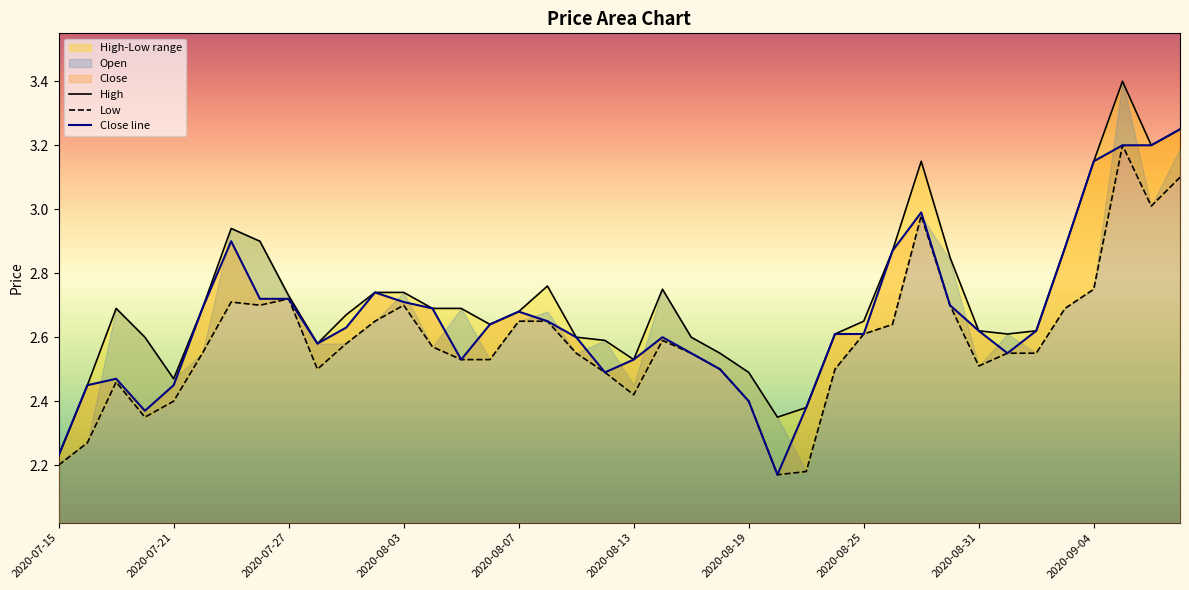

Rank the series by their average value, from highest to lowest.

High, Close line, Low